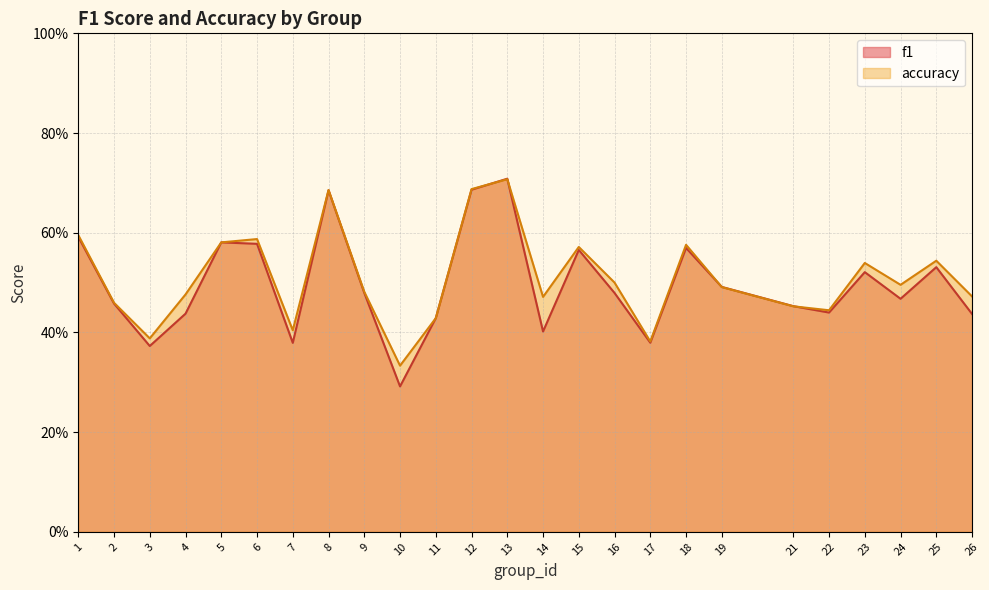

Between 18 and 23, which series saw the biggest shift?

f1